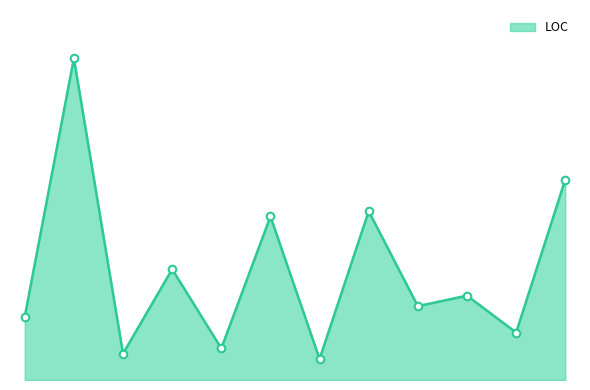

Is this an area chart (filled region under the line)?

Yes